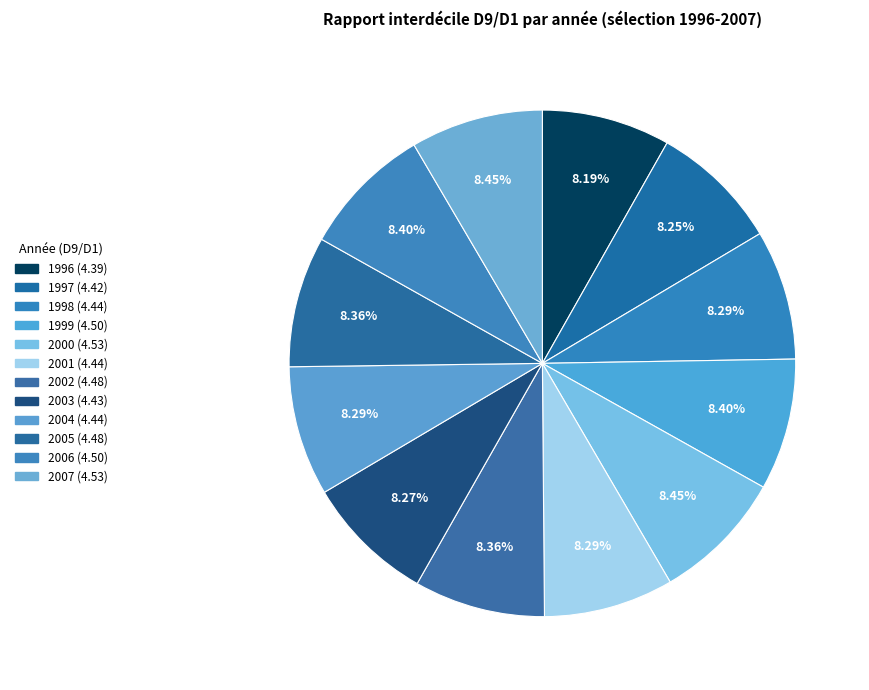

Count the number of slices in the pie.

12